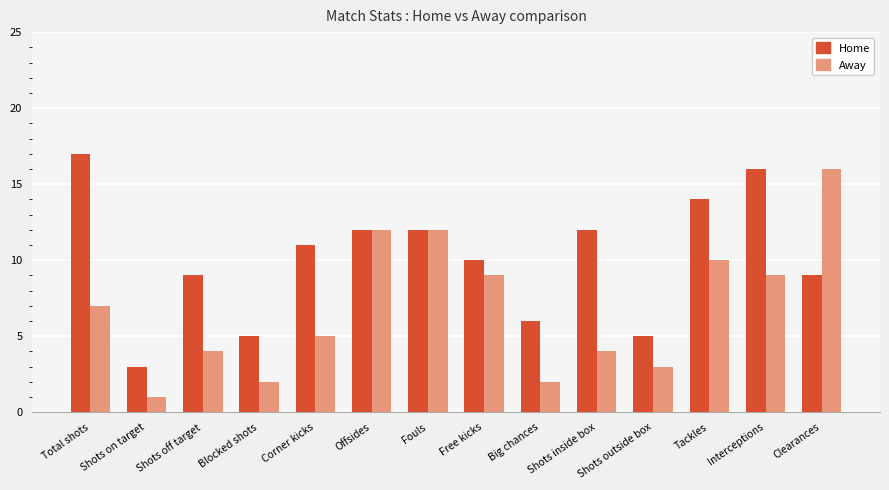

Is it true that Away equals 6 at Shots inside box?

False